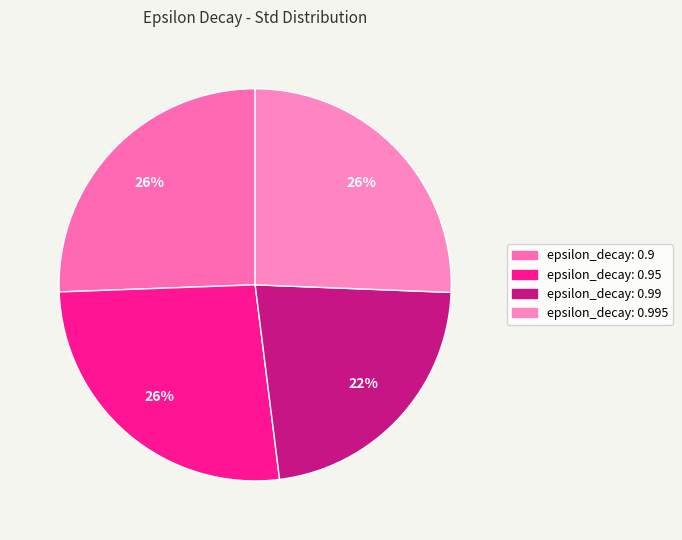

How many slices are in this pie chart?

4